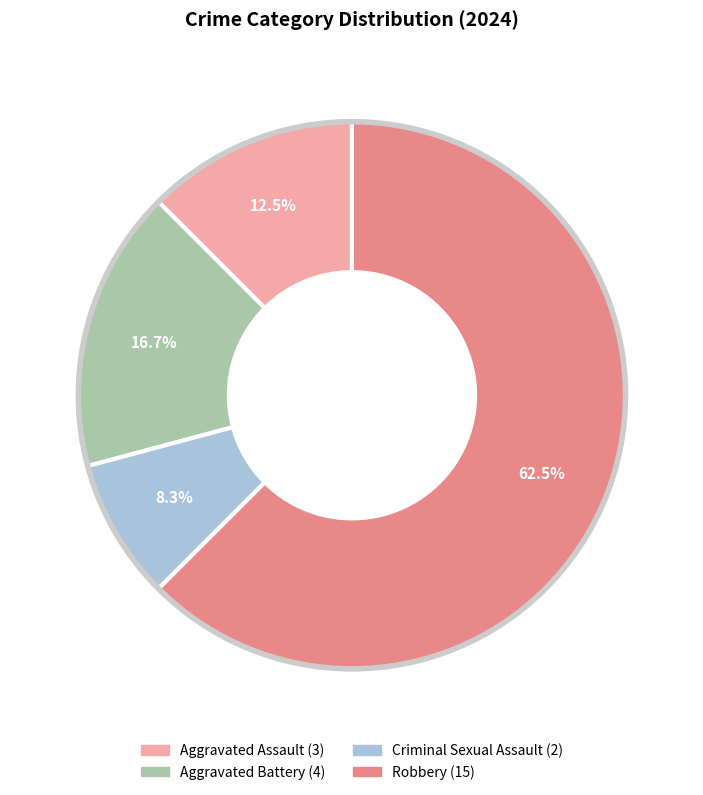

Which slice represents more than half of the pie?

Robbery